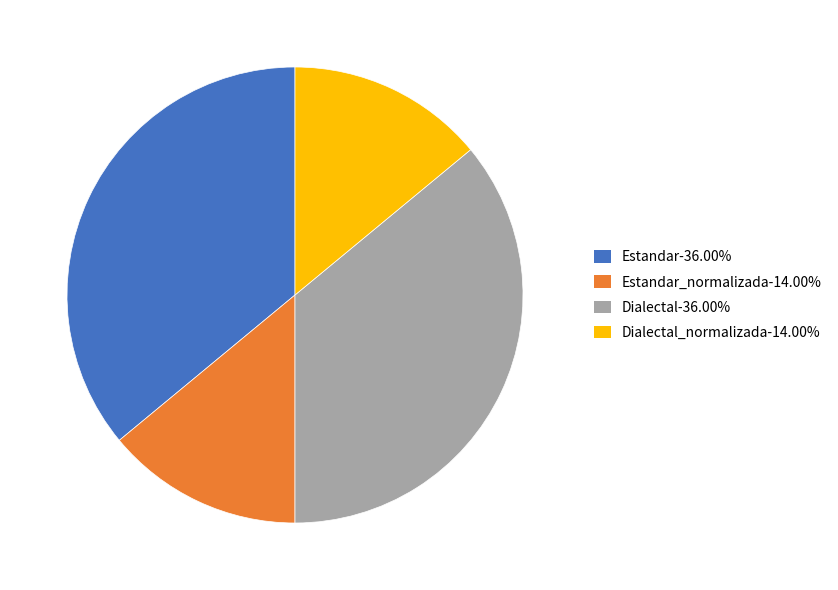

What is the ratio of the value at Dialectal-36.00% to the value at Estandar_normalizada-14.00%?

2.6